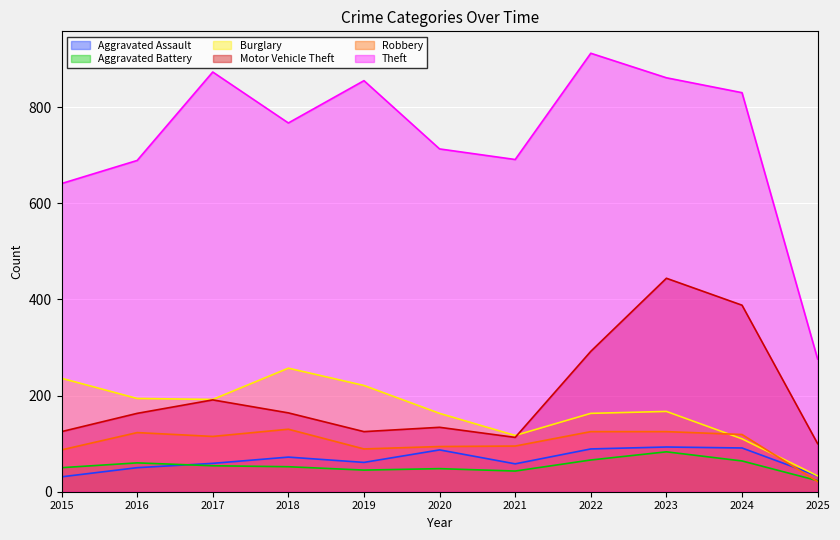

What is the value of the Robbery point at the 7th from the left?

95